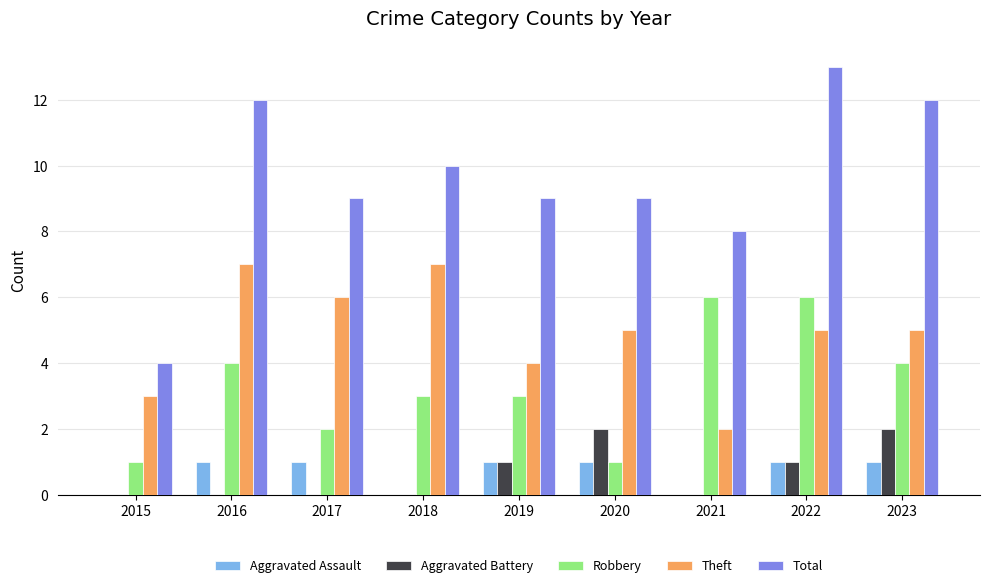

Count the Aggravated Battery values in the range 0 to 1.

7